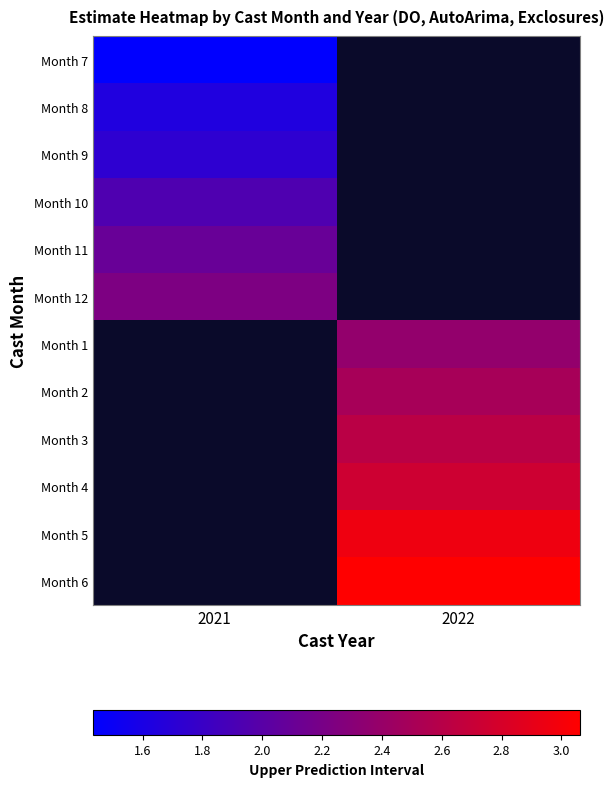

Which has a higher value, 2022 or 2021?

2021